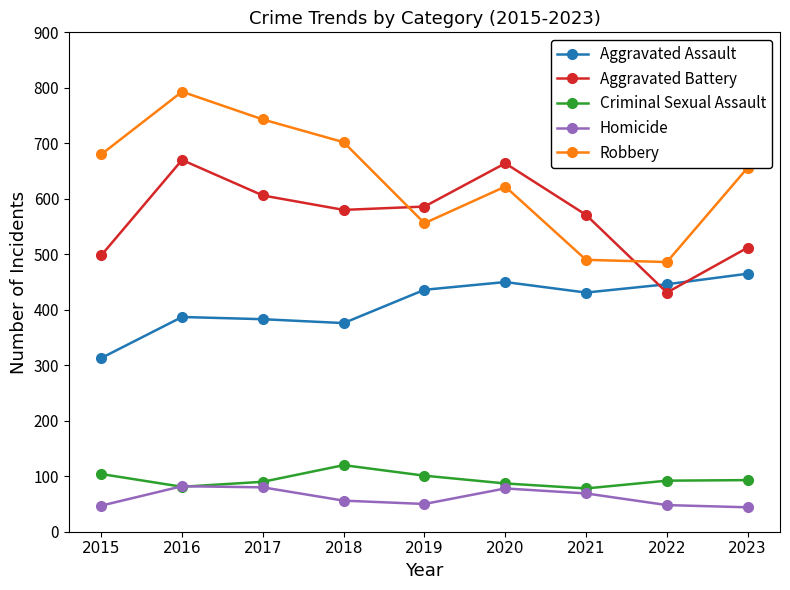

True or false: Aggravated Battery and Criminal Sexual Assault cross at least once.

False